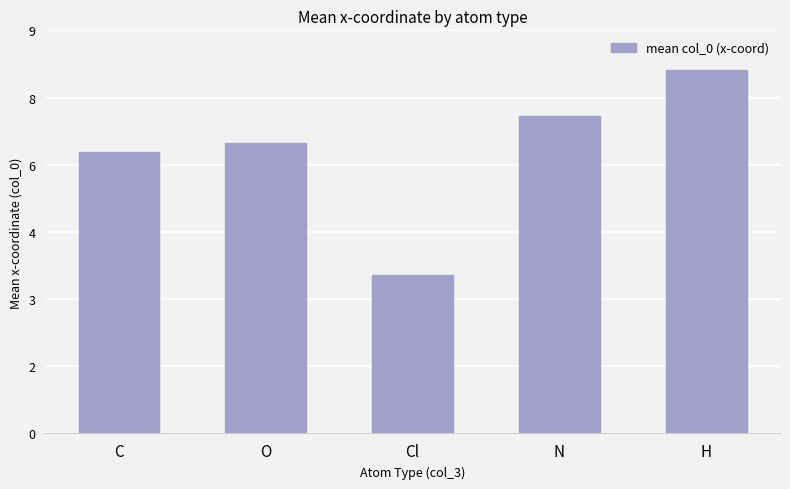

Where is the data nearest to the value 5?

C